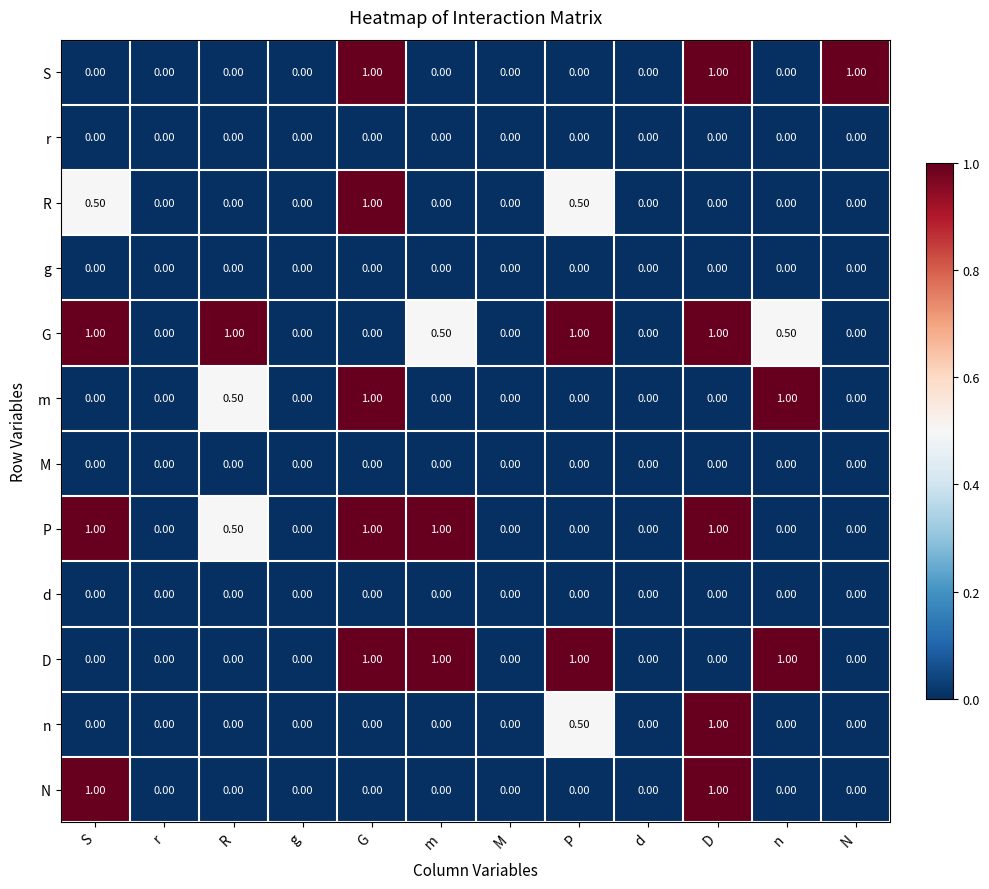

How many categories are shown in the chart?

12